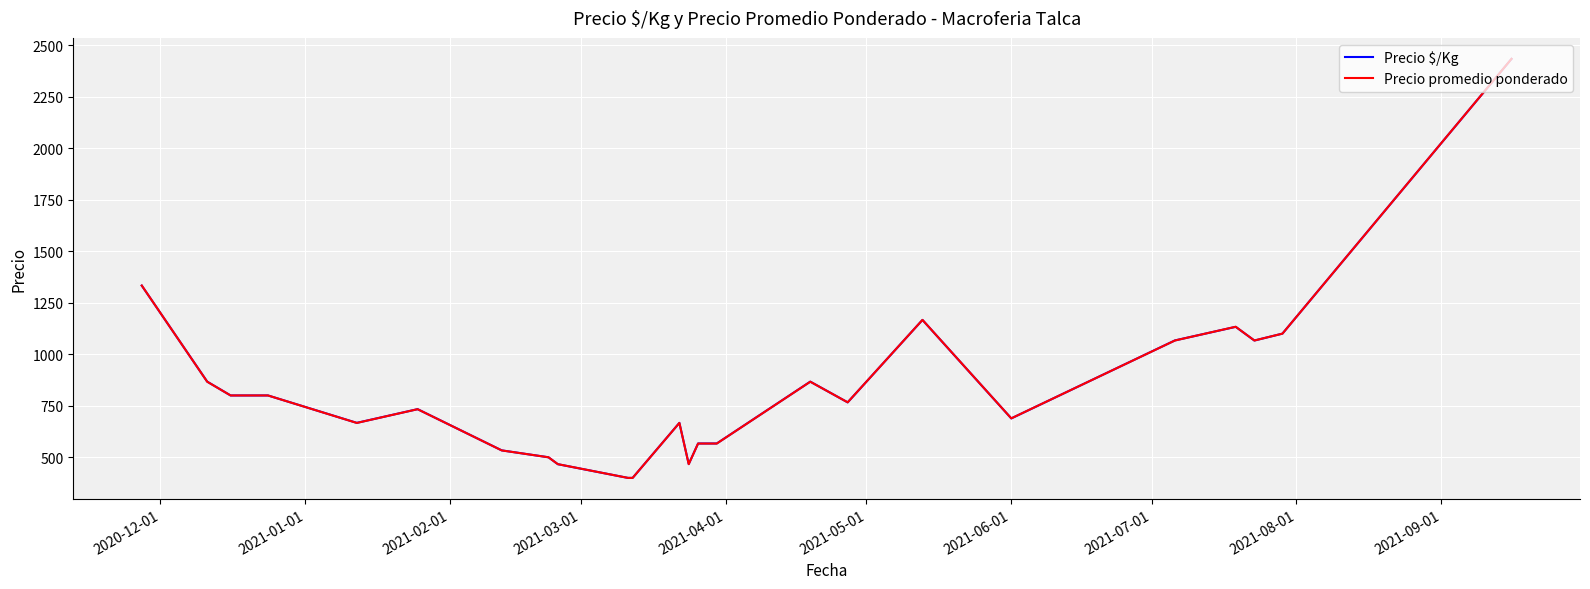

What is the sum of all Precio promedio ponderado values?

20055.6